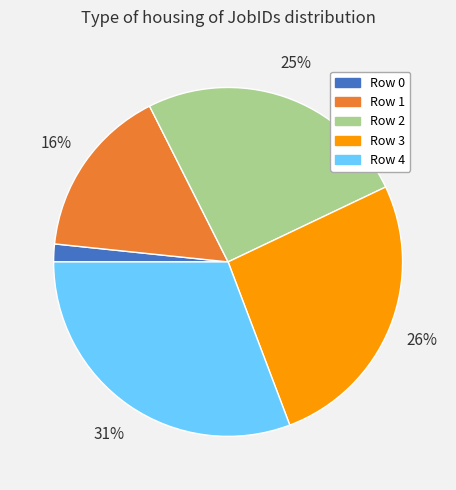

The Row 0 slice represents 15% of the pie. True or false?

False